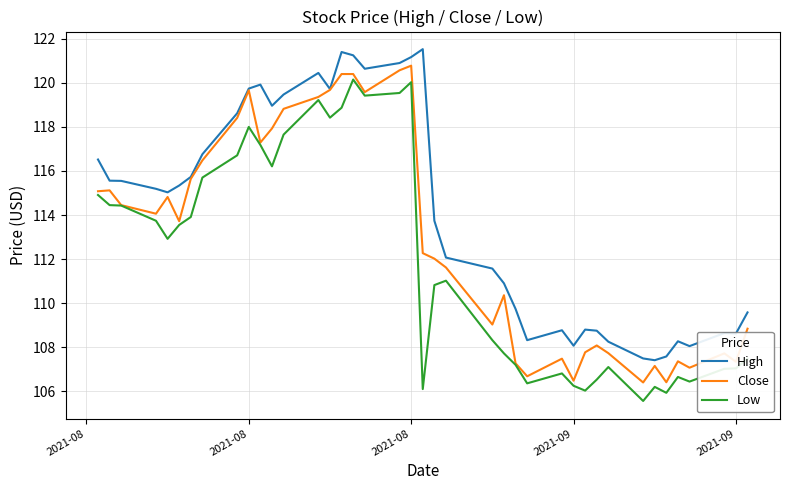

True or false: High and Low intersect in this chart.

False